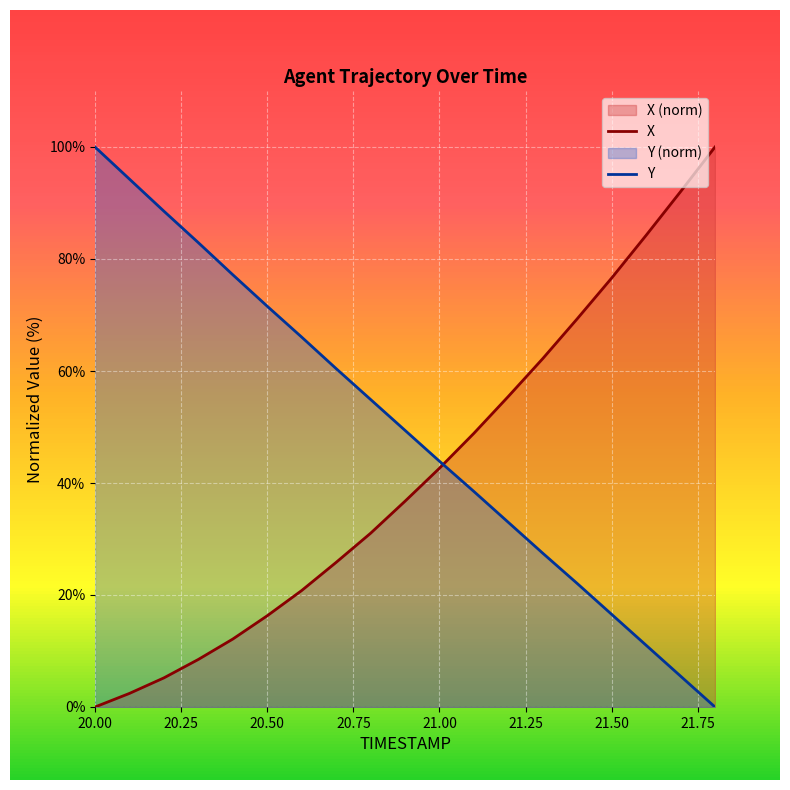

At 20.4, list the series in order from largest to smallest.

Y, X